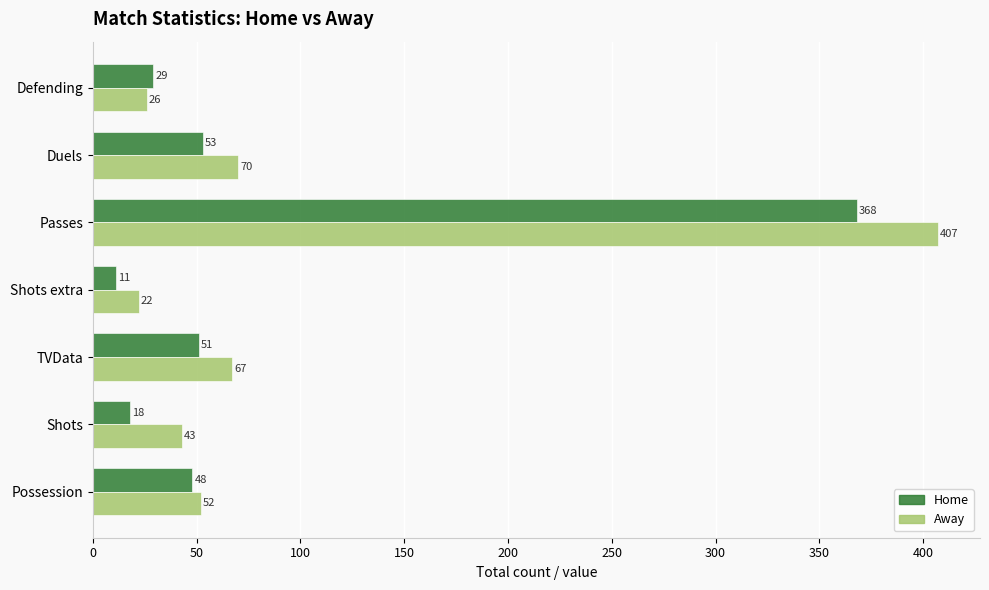

Is it true that Home equals 29 at Defending?

True